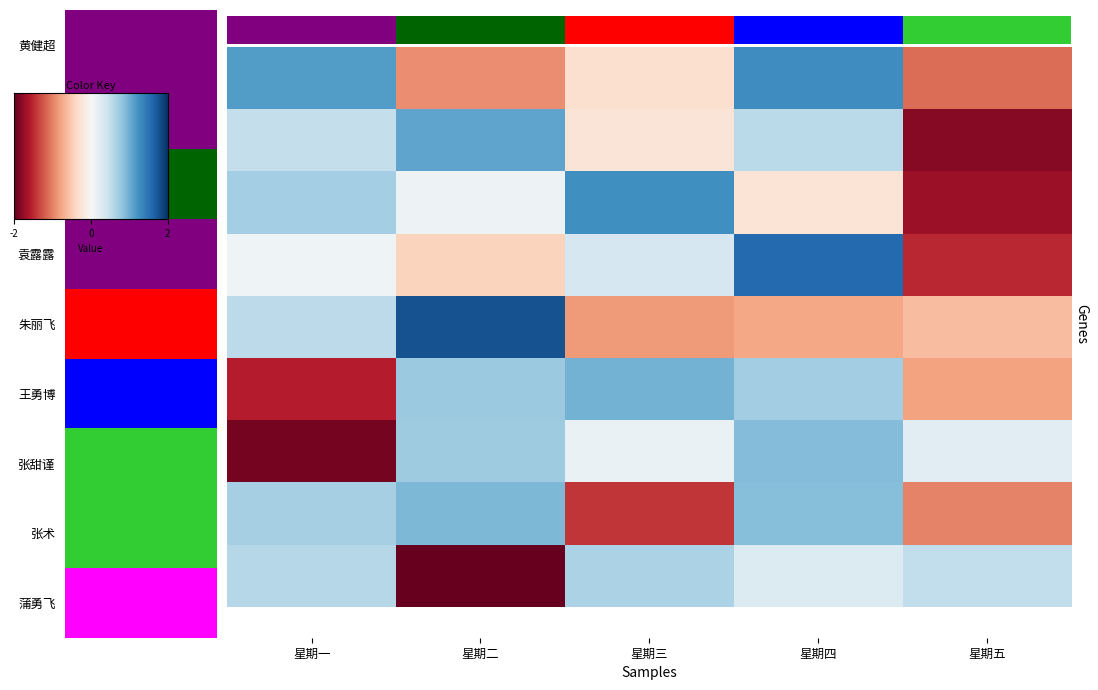

Rank the series at 星期三 from highest to lowest value.

蔡志刚, 王勇博, 蒲勇飞, 袁露露, 张甜谨, 李杰明, 黄健超, 朱丽飞, 张术